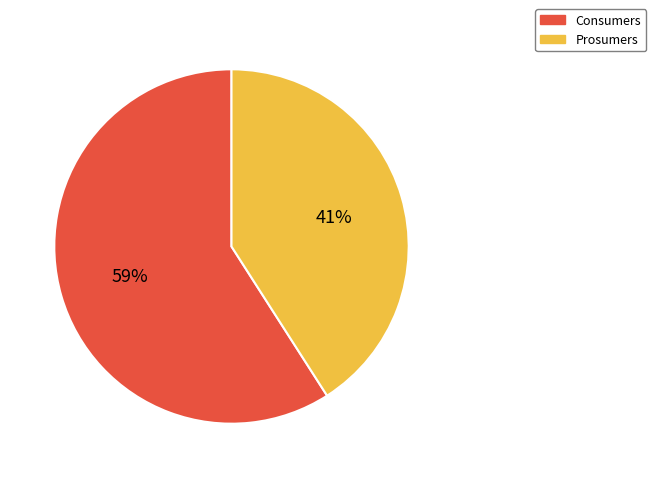

To the nearest percent, what is the combined percentage of Consumers and Prosumers?

100%